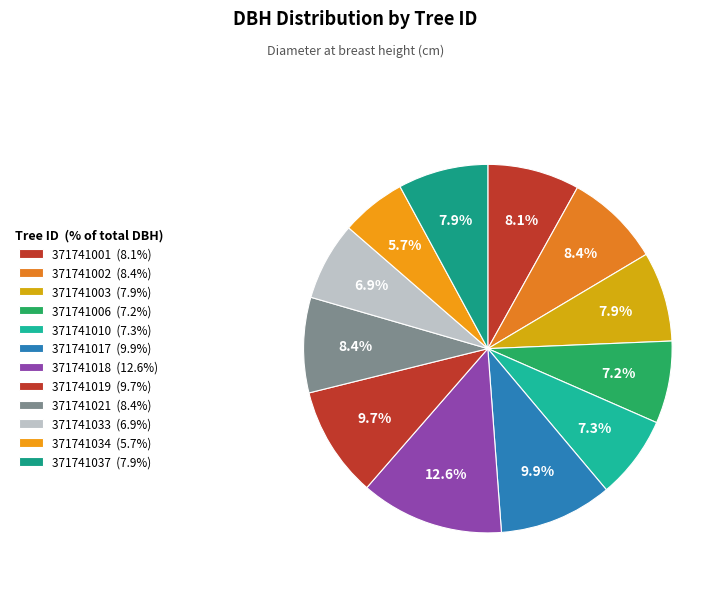

Is the sum of 371741034 and 371741019 greater than half?

No